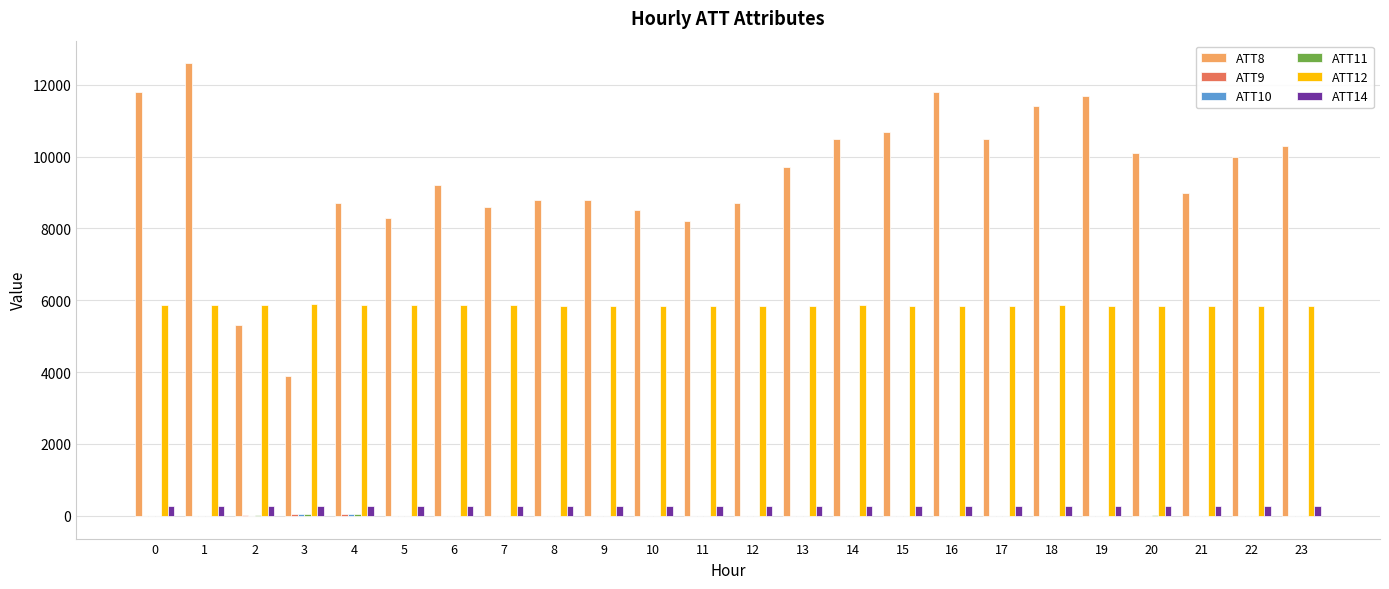

Which series has the largest total across all categories?

ATT8